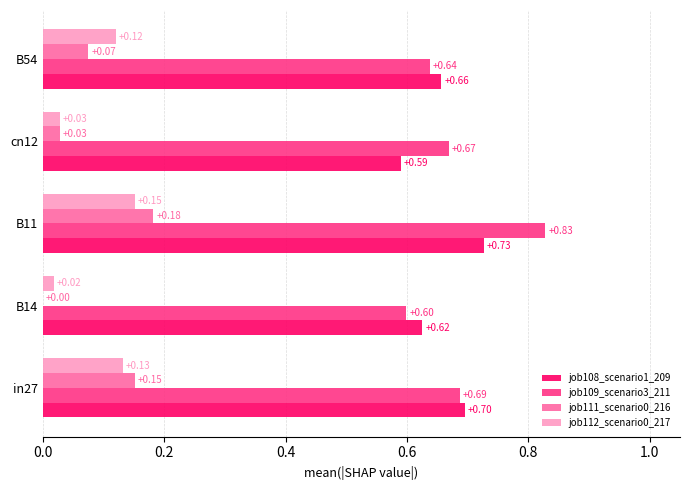

At which category is the sum across all series the highest?

B11